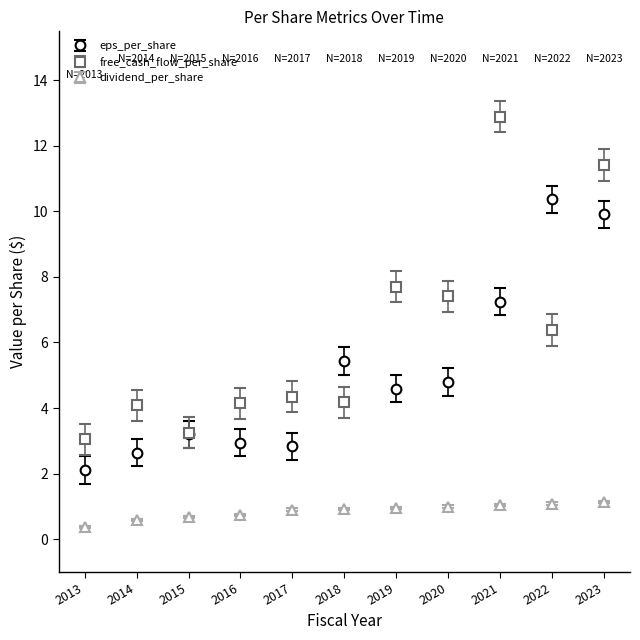

Which series has the largest range (max minus min)?

free_cash_flow_per_share